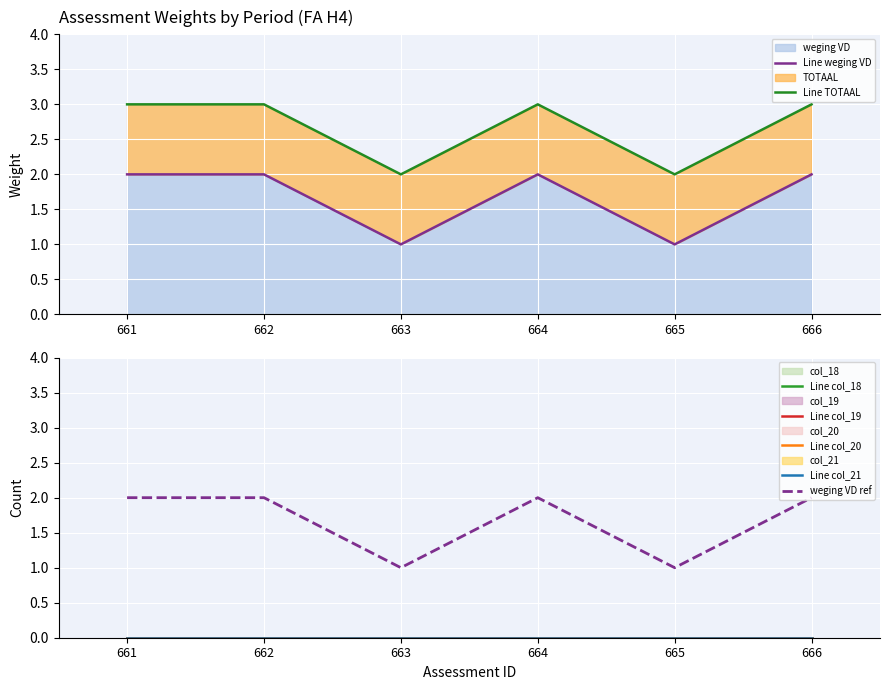

At 662, list the series in order from largest to smallest.

weging VD, TOTAAL, col_18, col_19, col_20, col_21